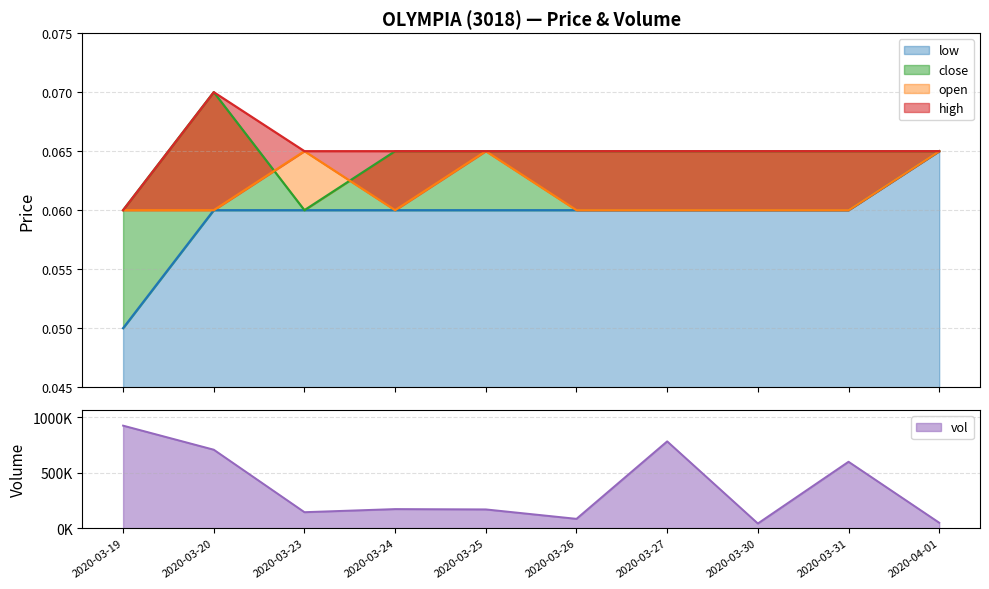

In close, how many points are higher than both neighbors (excluding endpoints)?

1